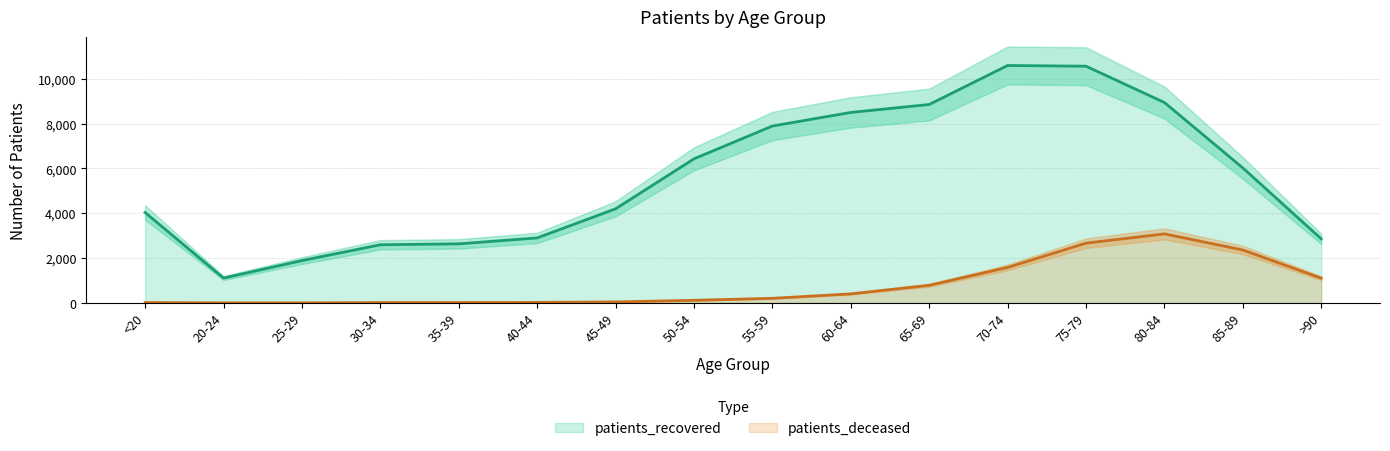

What is the difference between the patients_deceased values at 30-34 and 85-89?

2347